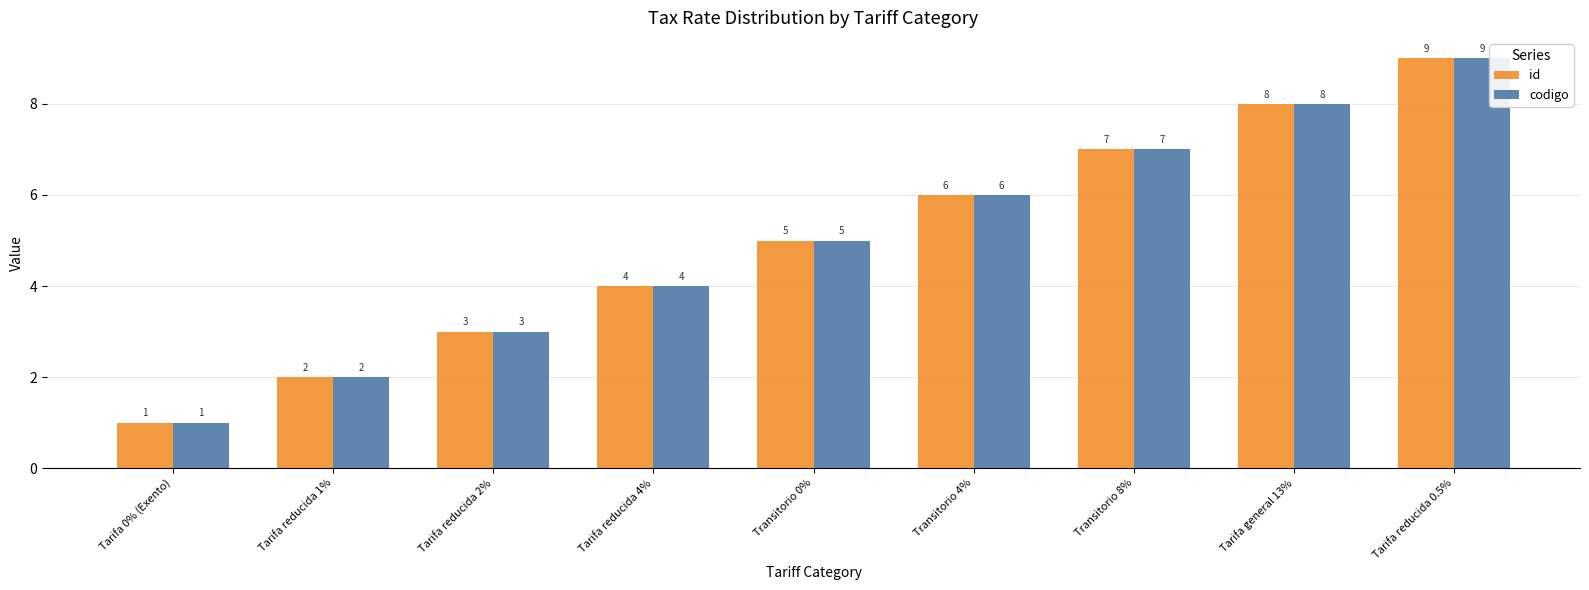

Does the chart contain stacked bars?

No